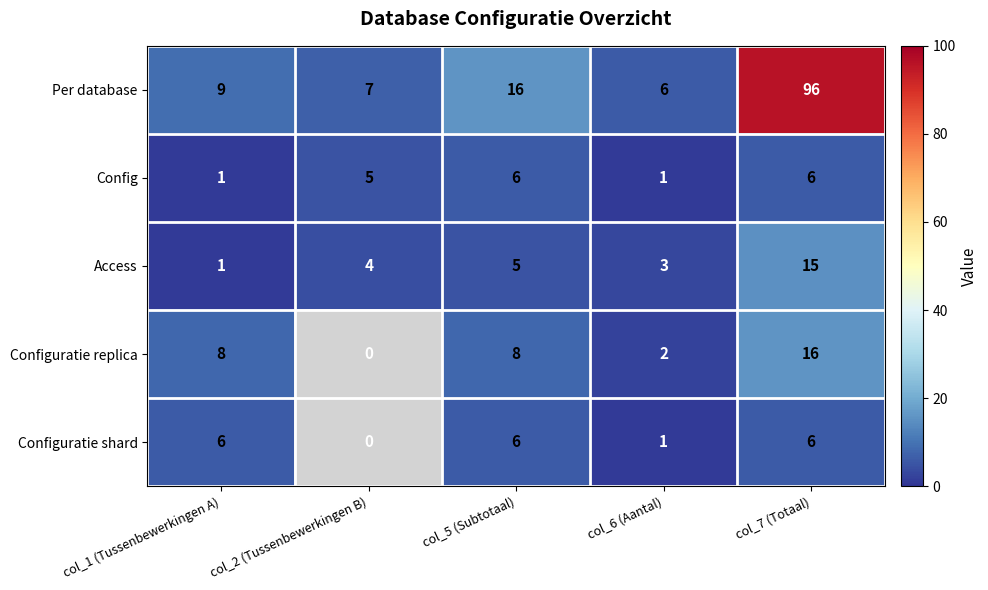

Is it true that Config equals 5 at col_2 (Tussenbewerkingen B)?

True